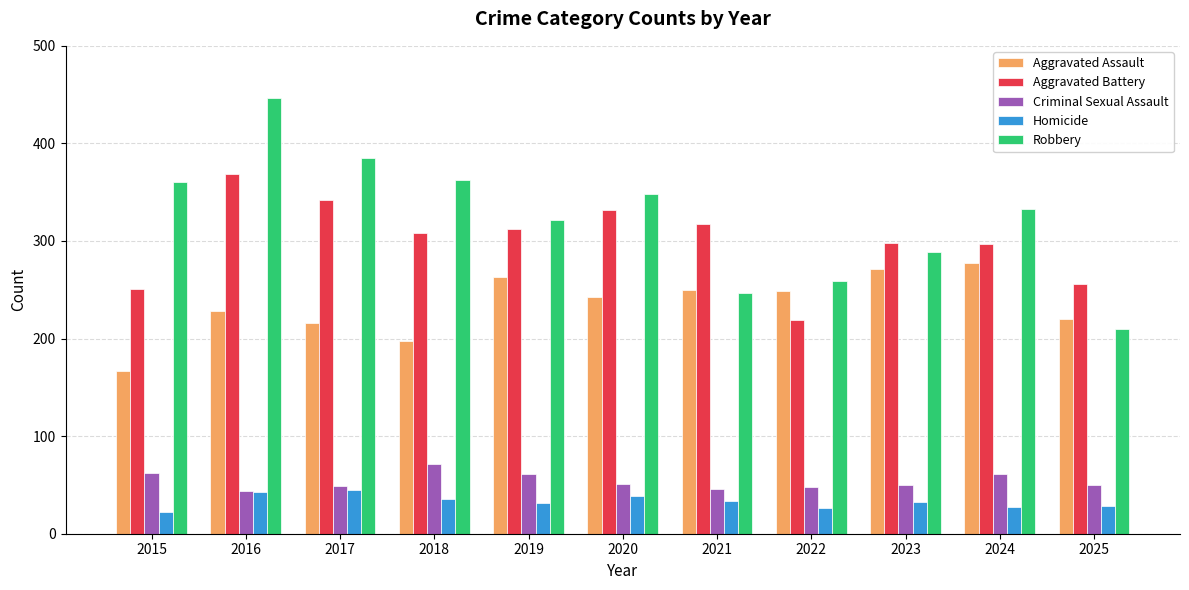

How many categories are shown in the chart?

11